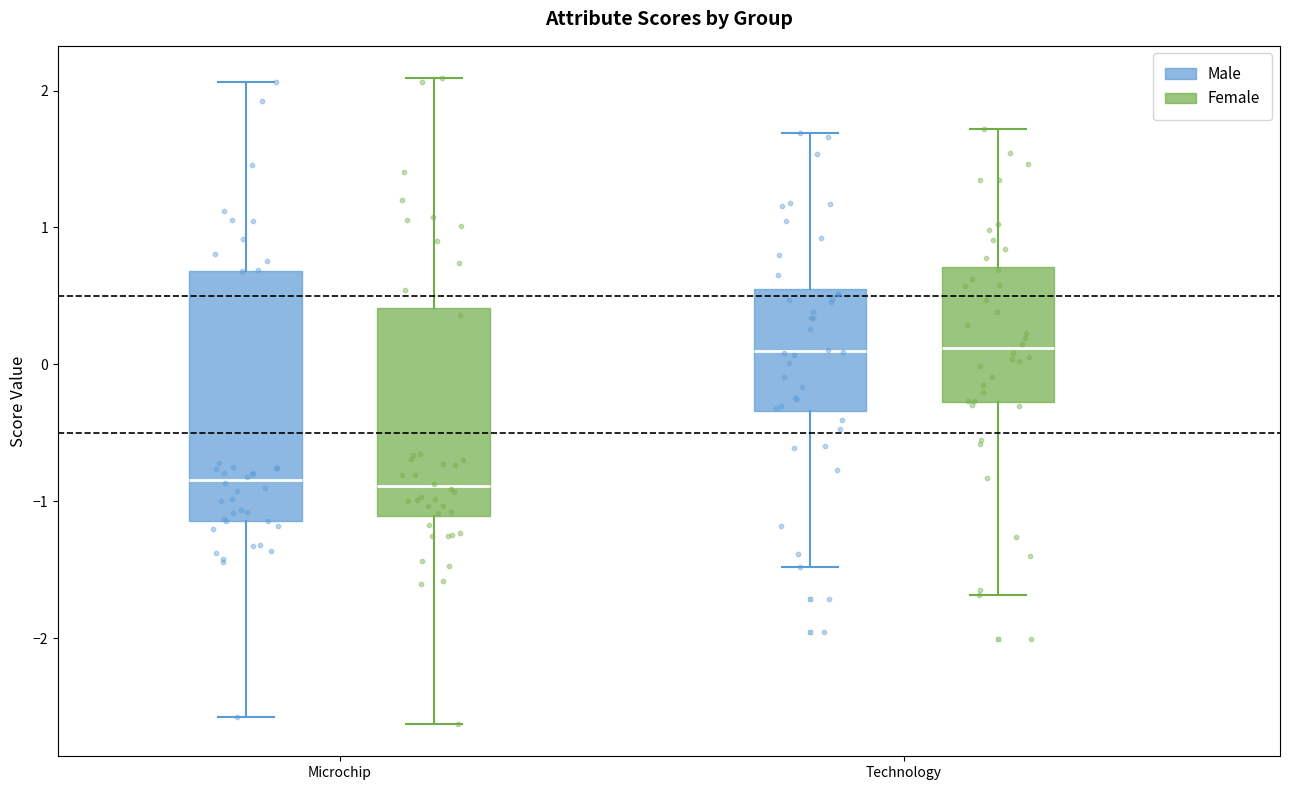

Reading left to right, transcribe this box plot: for each box, give where its median line is, the range the box spans, and where its two whiskers end, as read against the y-axis. The values are not printed on the chart, so give them approximately, as read against the axis.

Microchip (Male): median -0.8, box -1.1 to 0.7, whiskers -2.6 to 2.1
Microchip (Female): median -0.9, box -1.1 to 0.4, whiskers -2.6 to 2.1
Technology (Male): median 0.1, box -0.3 to 0.5, whiskers -1.5 to 1.7
Technology (Female): median 0.1, box -0.3 to 0.7, whiskers -1.7 to 1.7